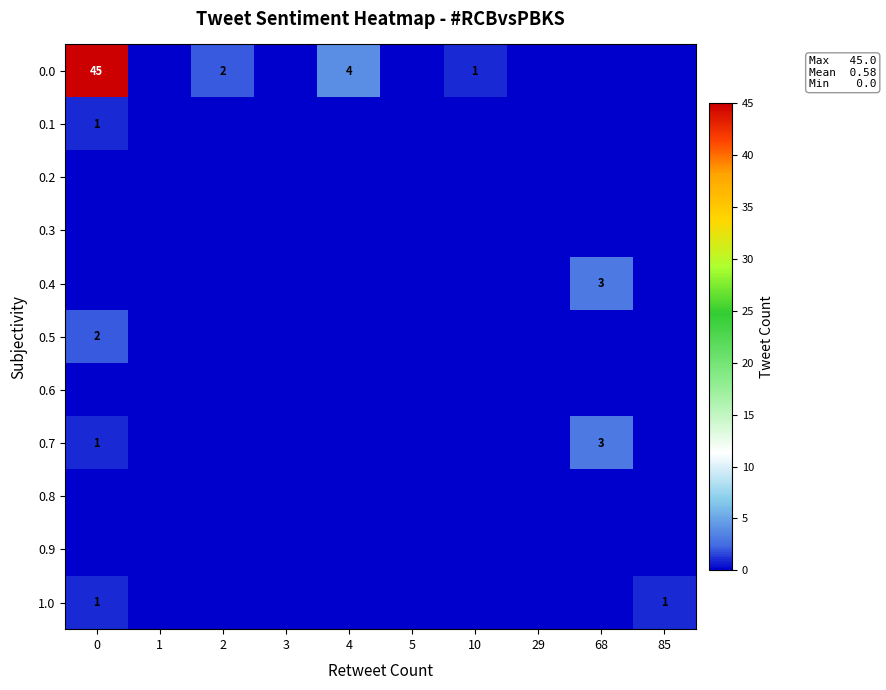

The 1.0 series shows 1 at 85. True or false?

True